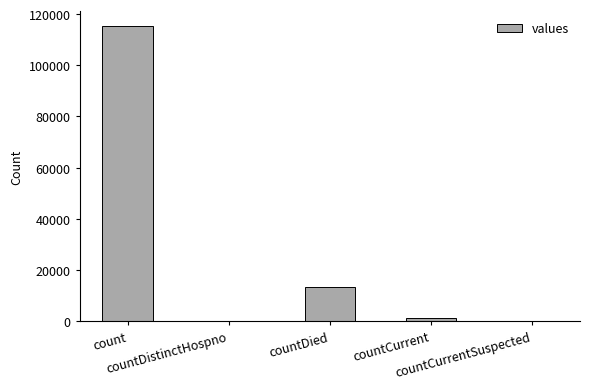

What is the sum of all values?

130105